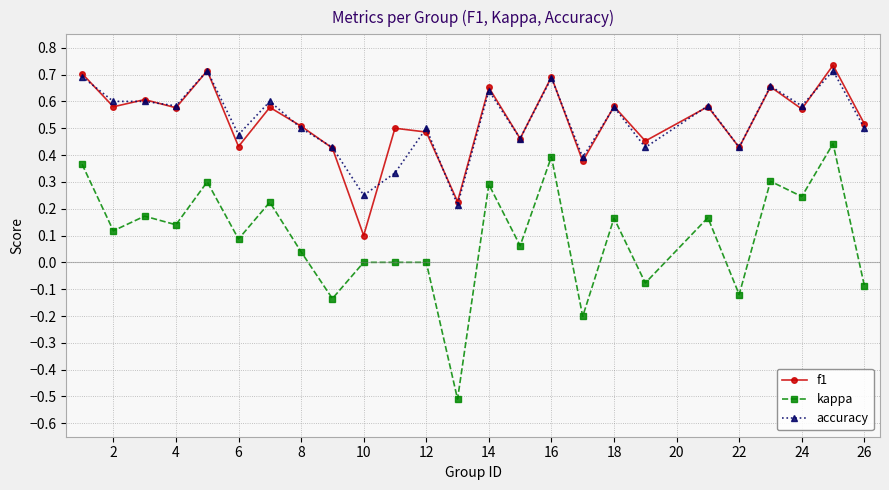

What is the smallest value displayed?

-0.5